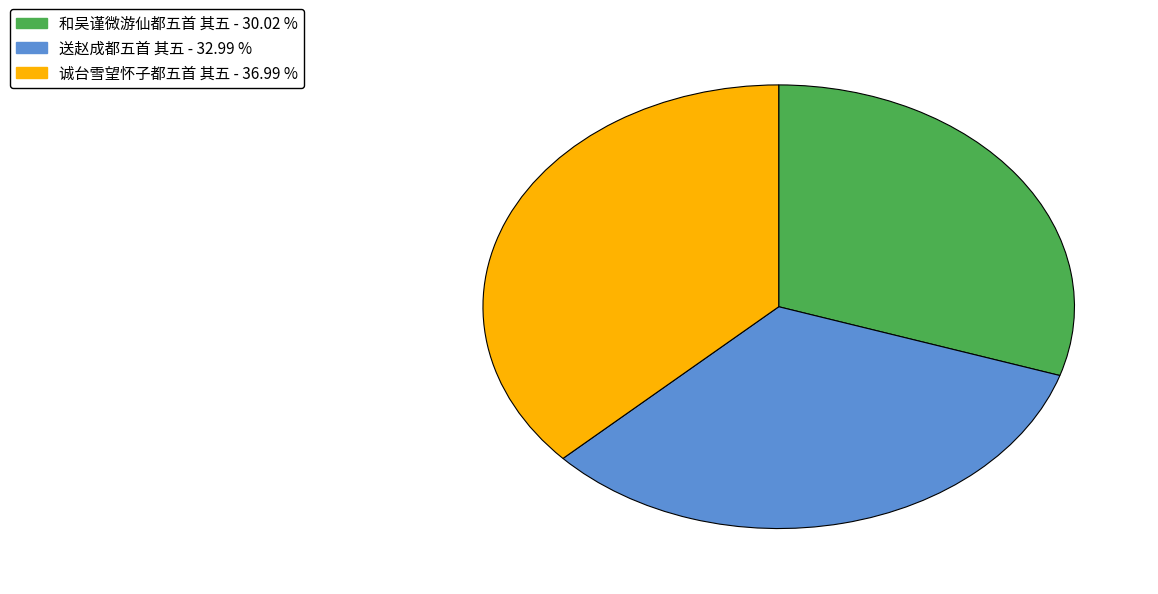

Does 诚台雪望怀子都五首 其五 account for over 50% of the chart?

No